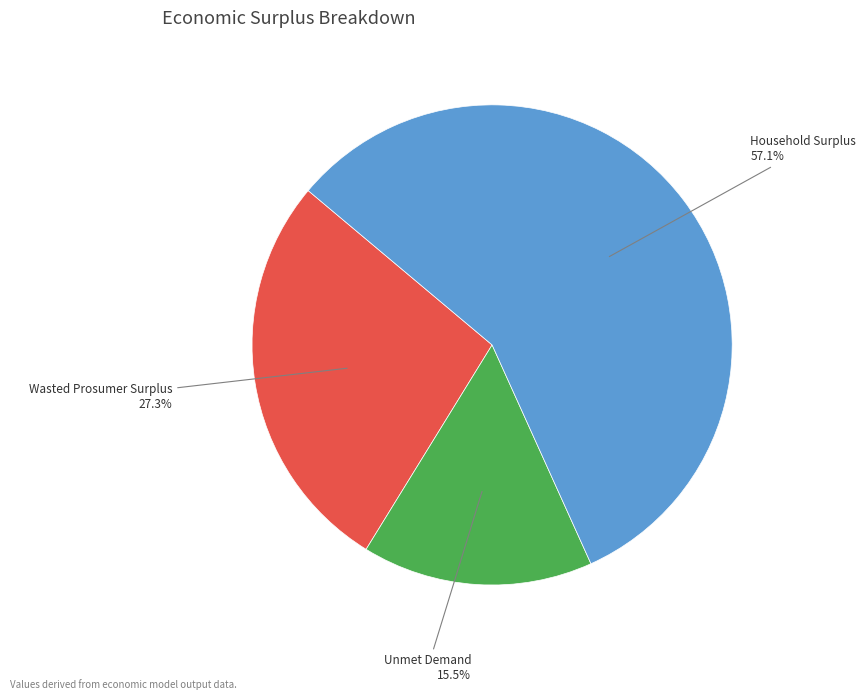

Is there a majority slice in this chart?

Yes